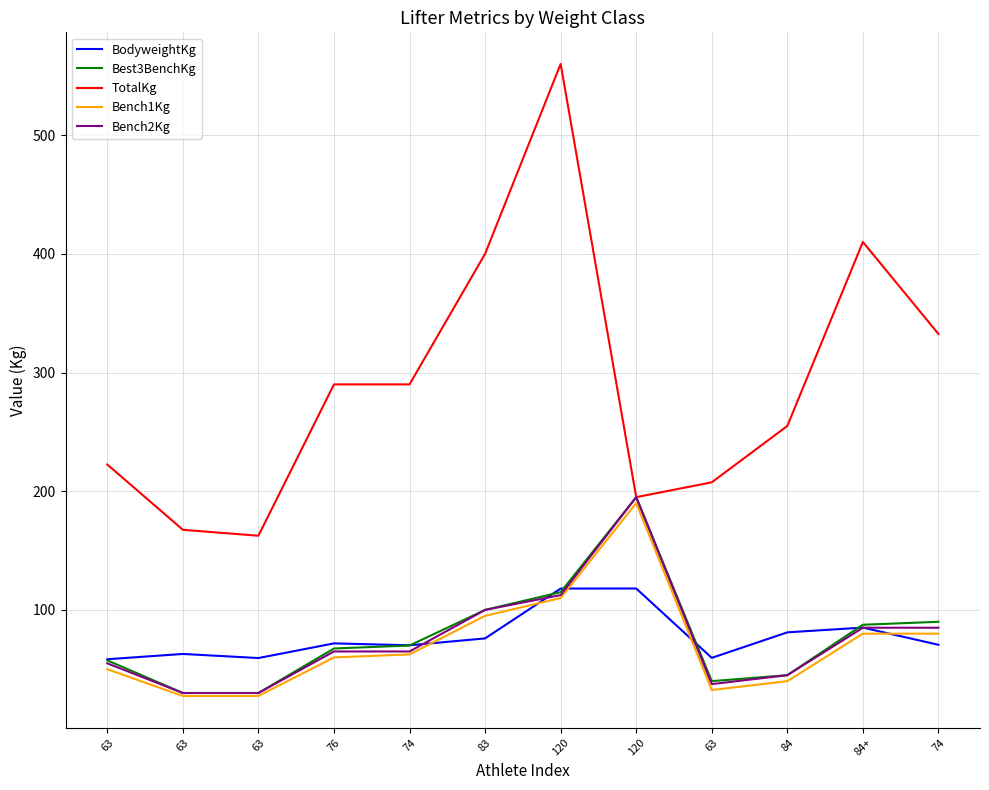

After their last crossing, which series has the higher values: Best3BenchKg or BodyweightKg?

Best3BenchKg